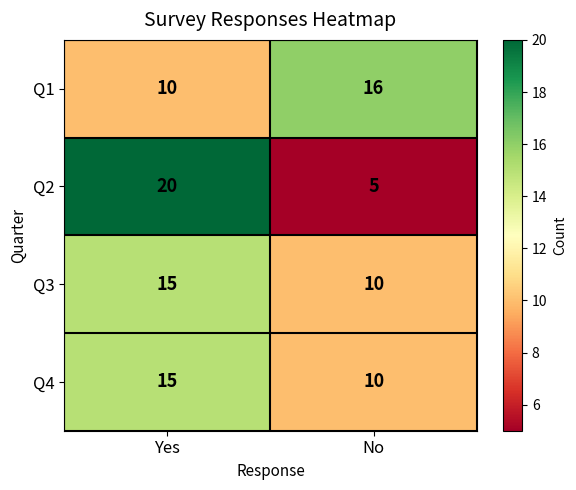

At how many categories does at least one series exceed 6?

2